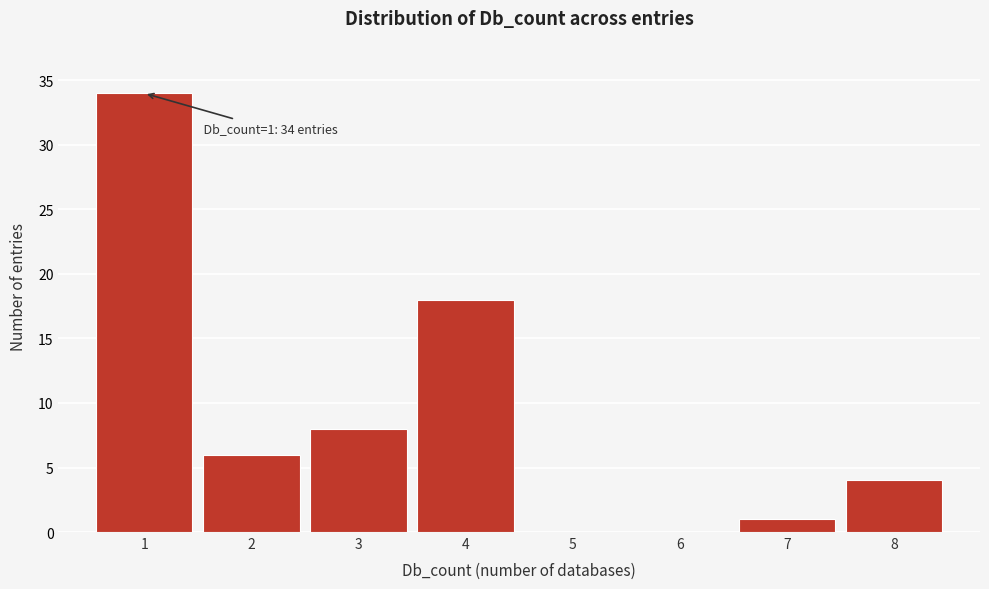

Which range on the x-axis has the tallest bar?

0.5 to 1.5